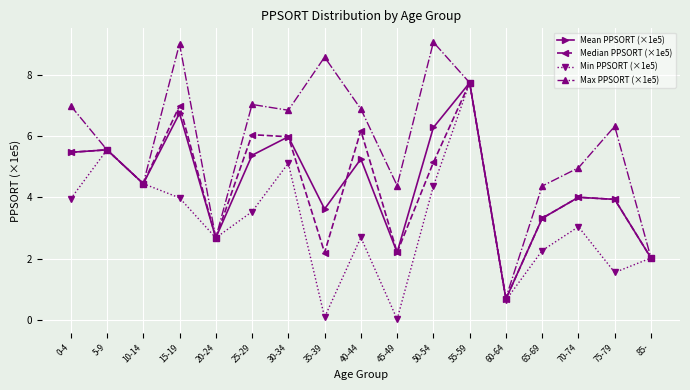

How many distinct data groups are displayed?

4